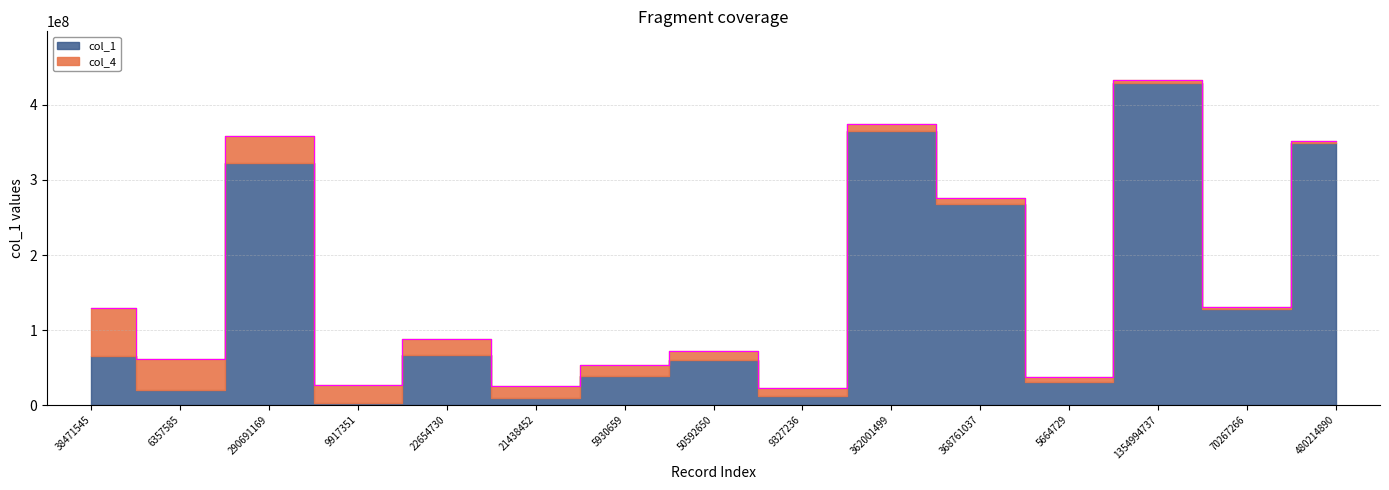

At which category does the data reach its first local valley?

6357585